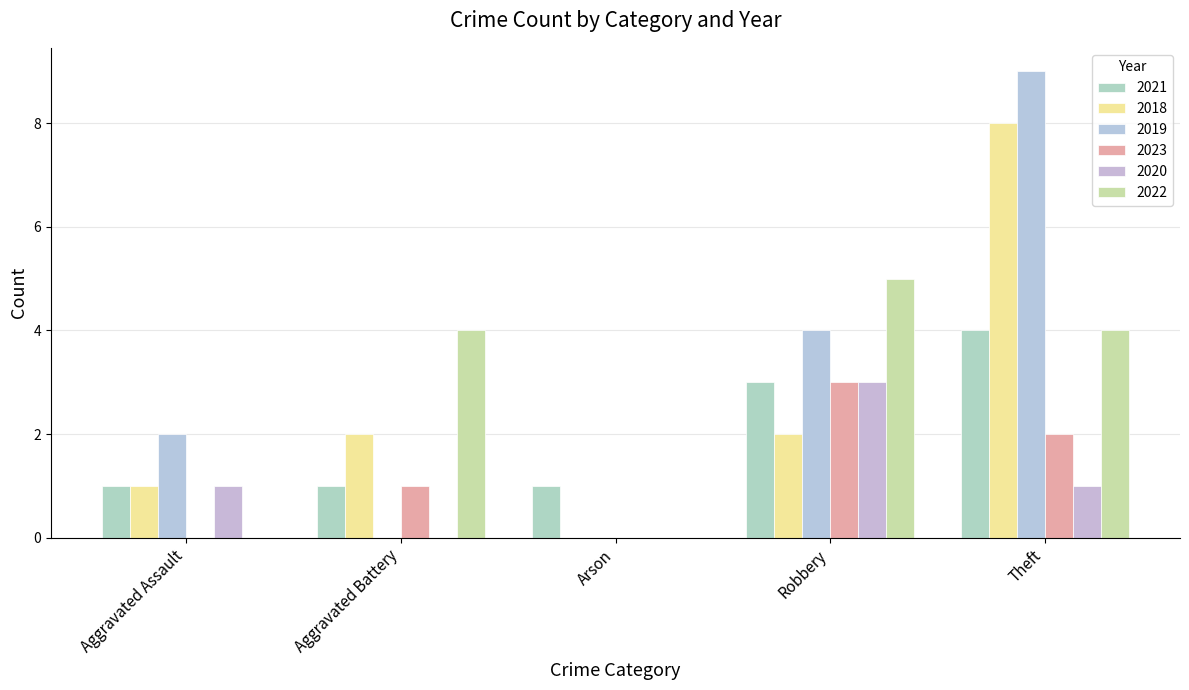

List the series in order of their peak value, lowest first.

2023, 2020, 2021, 2022, 2018, 2019